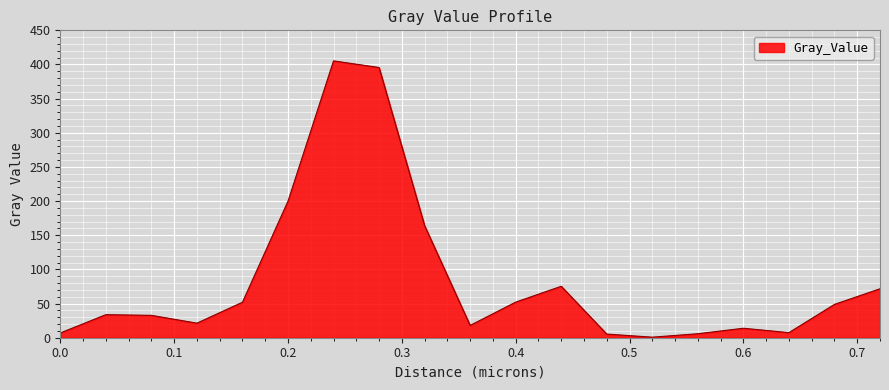

What is the greatest value displayed?

405.3